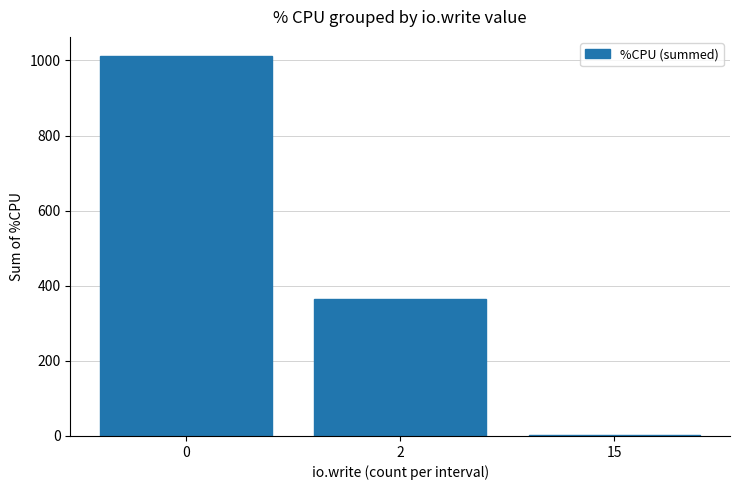

Approximately how many times larger is the value at 2 compared to 0?

0.4